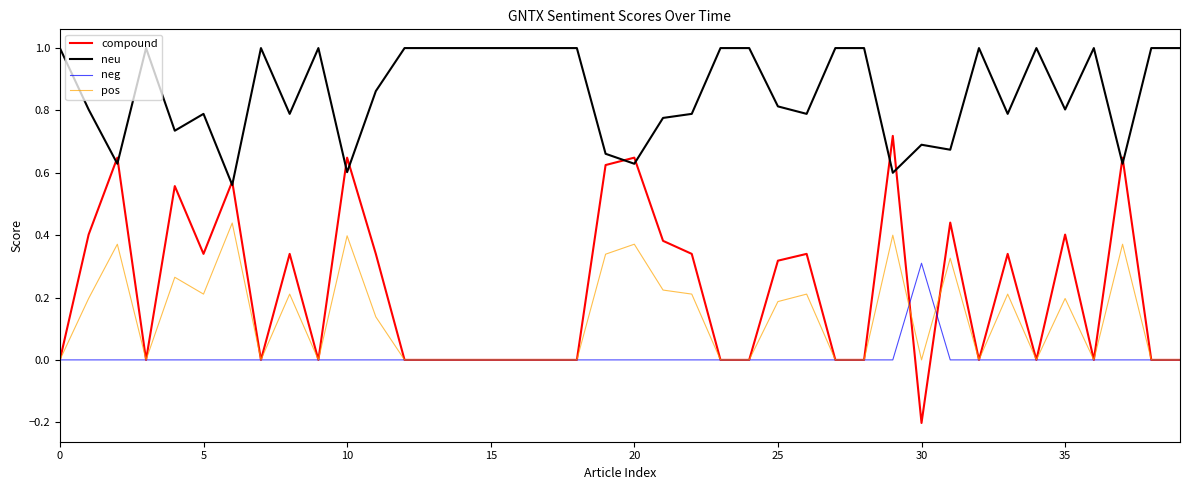

What is the greatest value displayed?

1.0